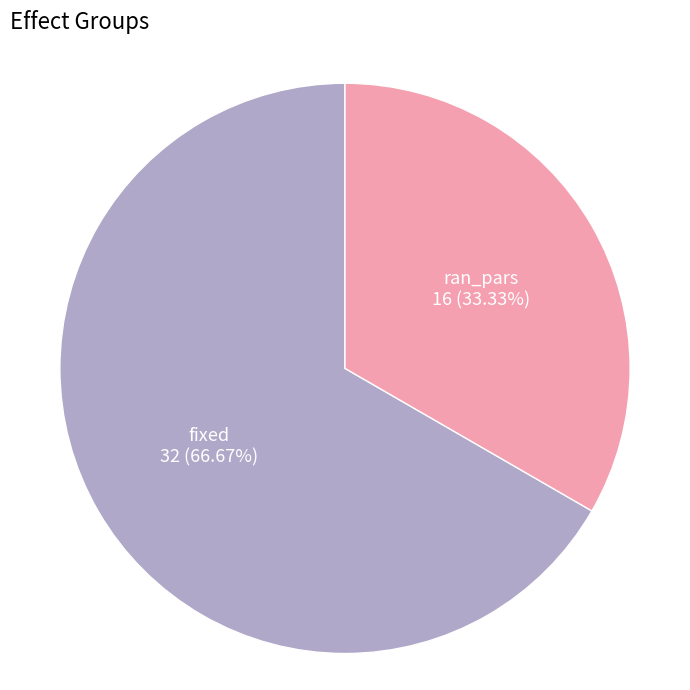

How many segments does this pie chart have?

2